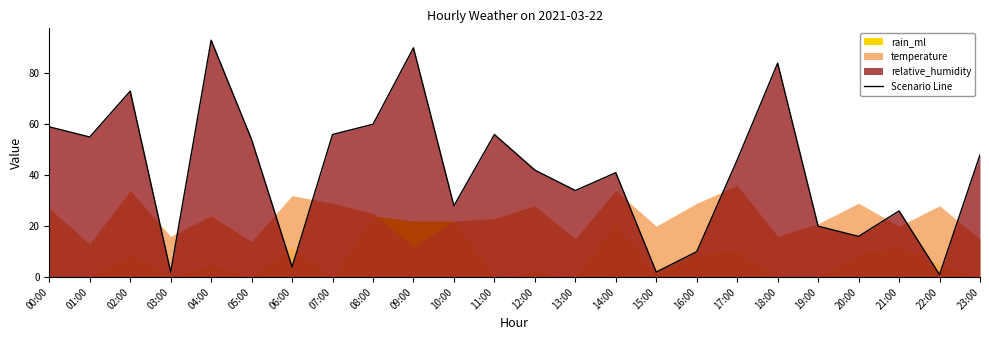

What is the label of the 11th point from the left?

10:00